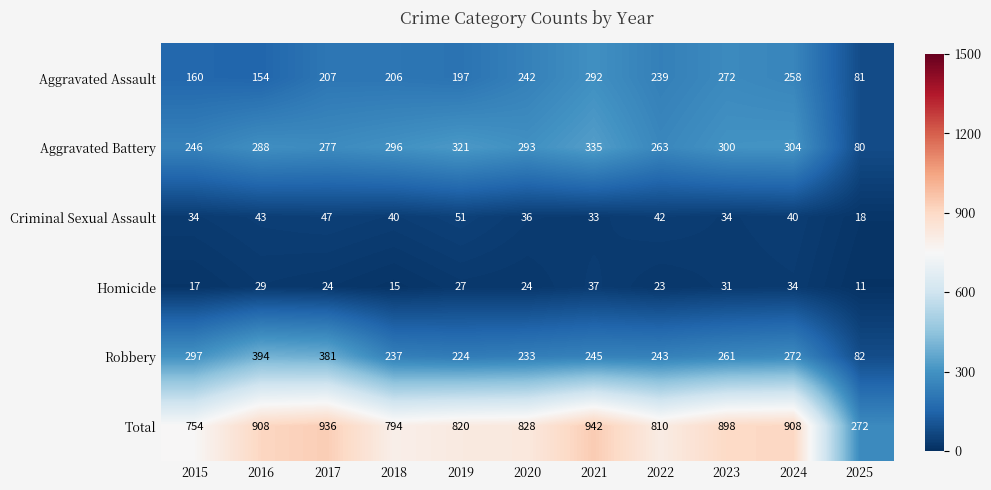

What value does the Aggravated Battery series have at 2025, to the nearest 5?

80